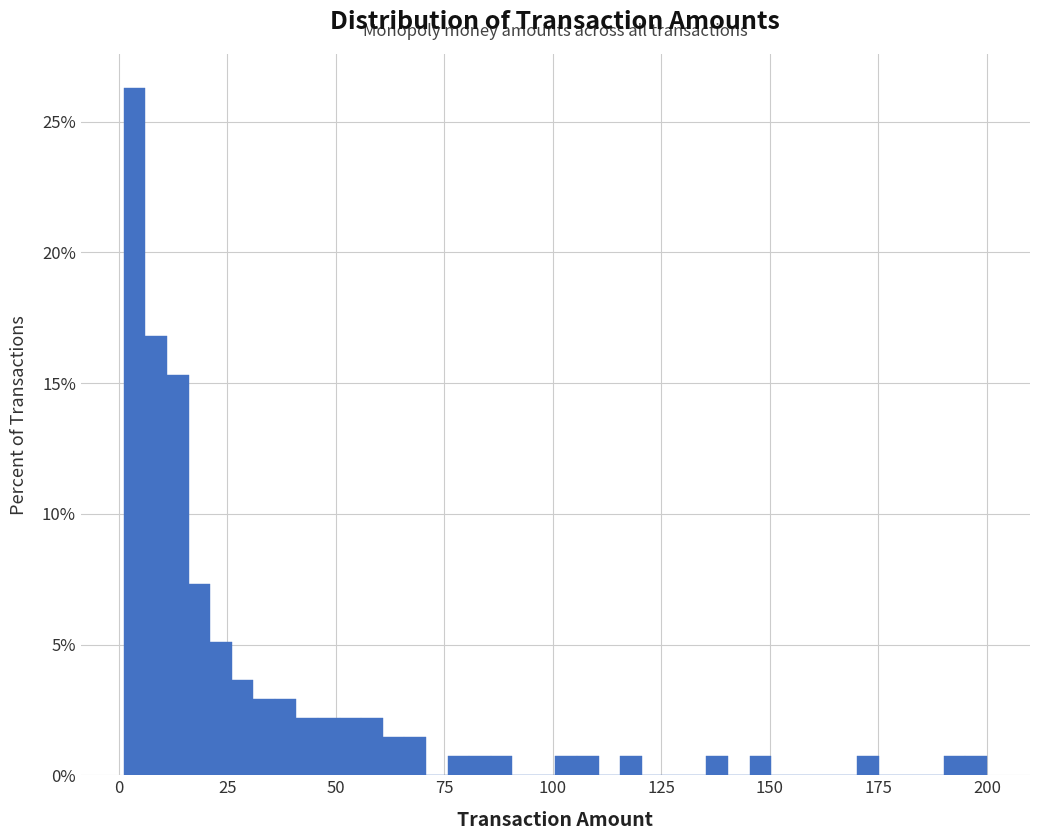

Read against the x-axis, roughly where is the centre of the tallest bar?

5